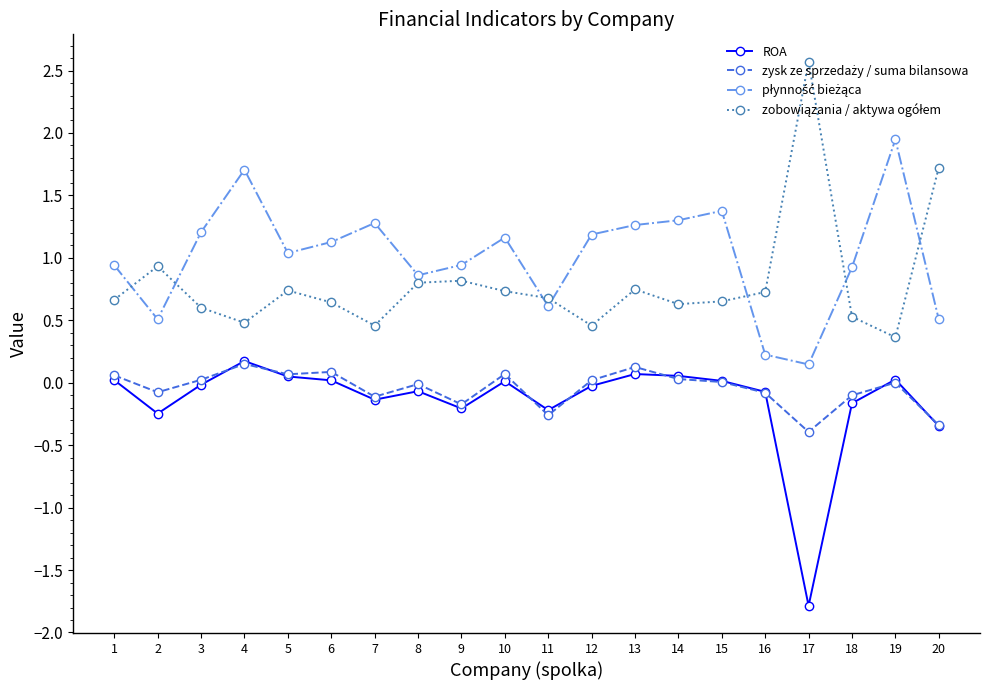

What is the spread (max minus min) of values at 14?

1.3